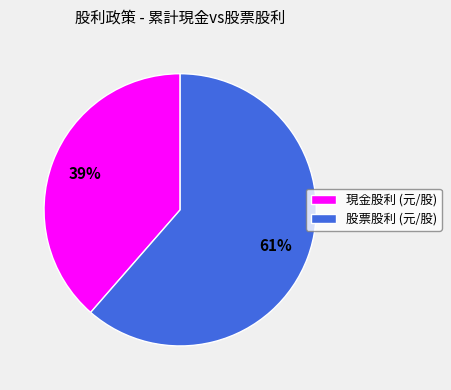

True or false: 現金股利 (元/股) accounts for 25% of the total.

False